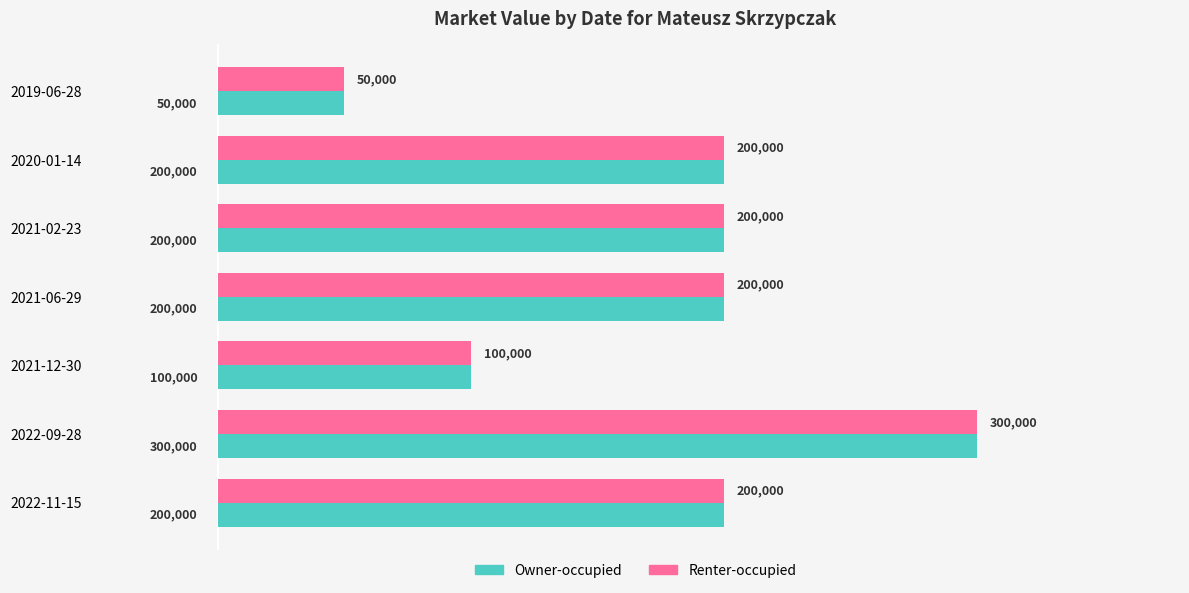

At which category is the sum across all series the highest?

2022-09-28